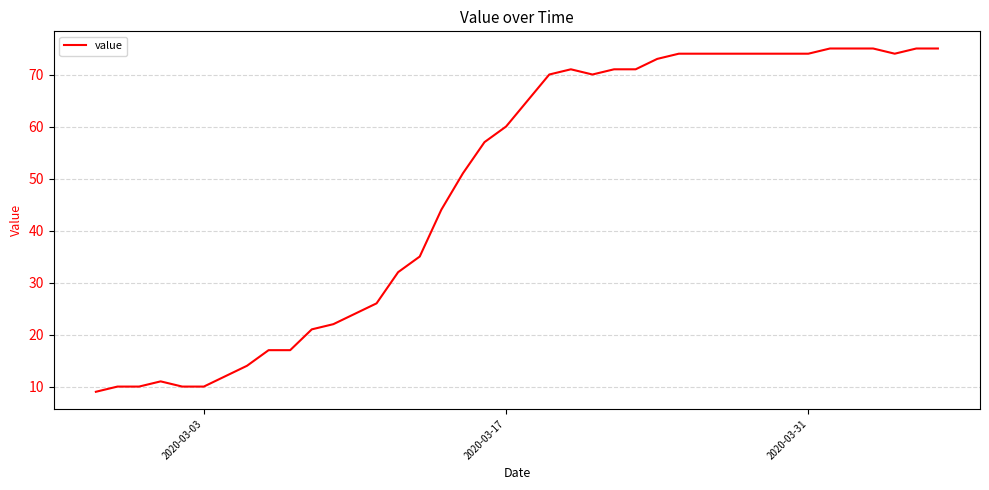

What is the smallest value displayed?

9